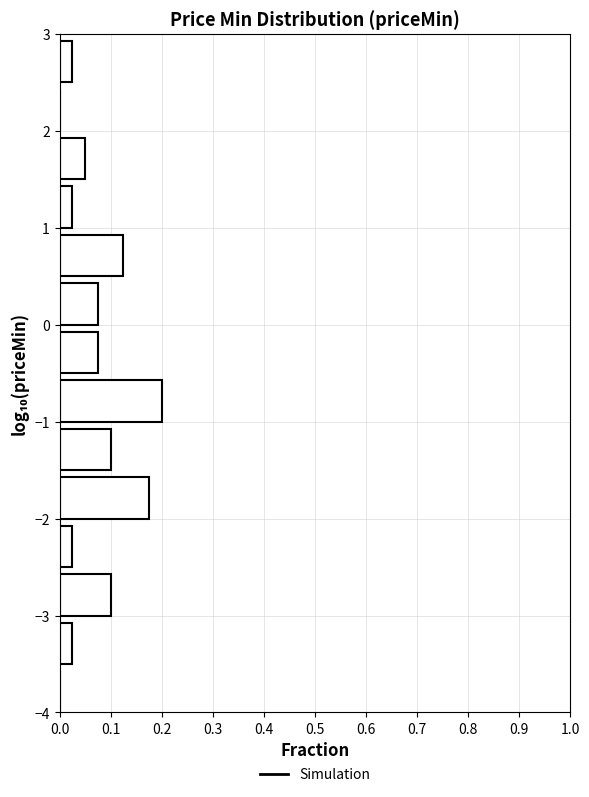

Reading bottom to top, transcribe this chart: for each bar, give the range it covers on the y-axis and its length. The values are not printed on the chart, so give them approximately, as read against the axis.

-4.0 to -3.5: 0
-3.5 to -3.0: 0.03
-3.0 to -2.5: 0.10
-2.5 to -2.0: 0.03
-2.0 to -1.5: 0.18
-1.5 to -1.0: 0.10
-1.0 to -0.5: 0.20
-0.5 to 0.0: 0.08
0.0 to 0.5: 0.08
0.5 to 1.0: 0.13
1.0 to 1.5: 0.03
1.5 to 2.0: 0.05
2.0 to 2.5: 0
2.5 to 3.0: 0.03